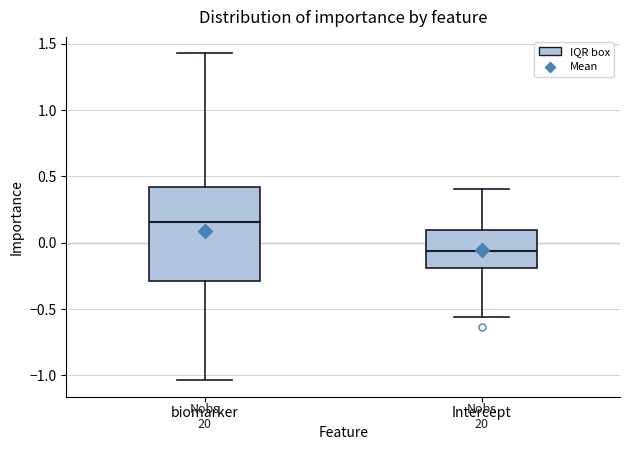

Comparing the boxes themselves (not the whiskers), which one is the tallest?

biomarker